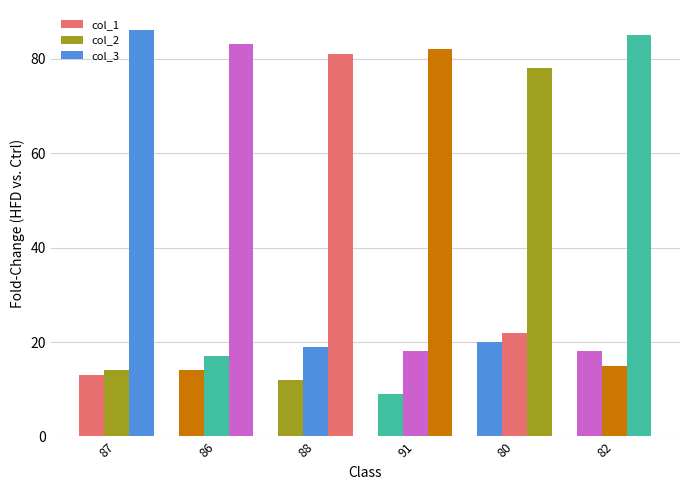

How many groups of bars are there?

6